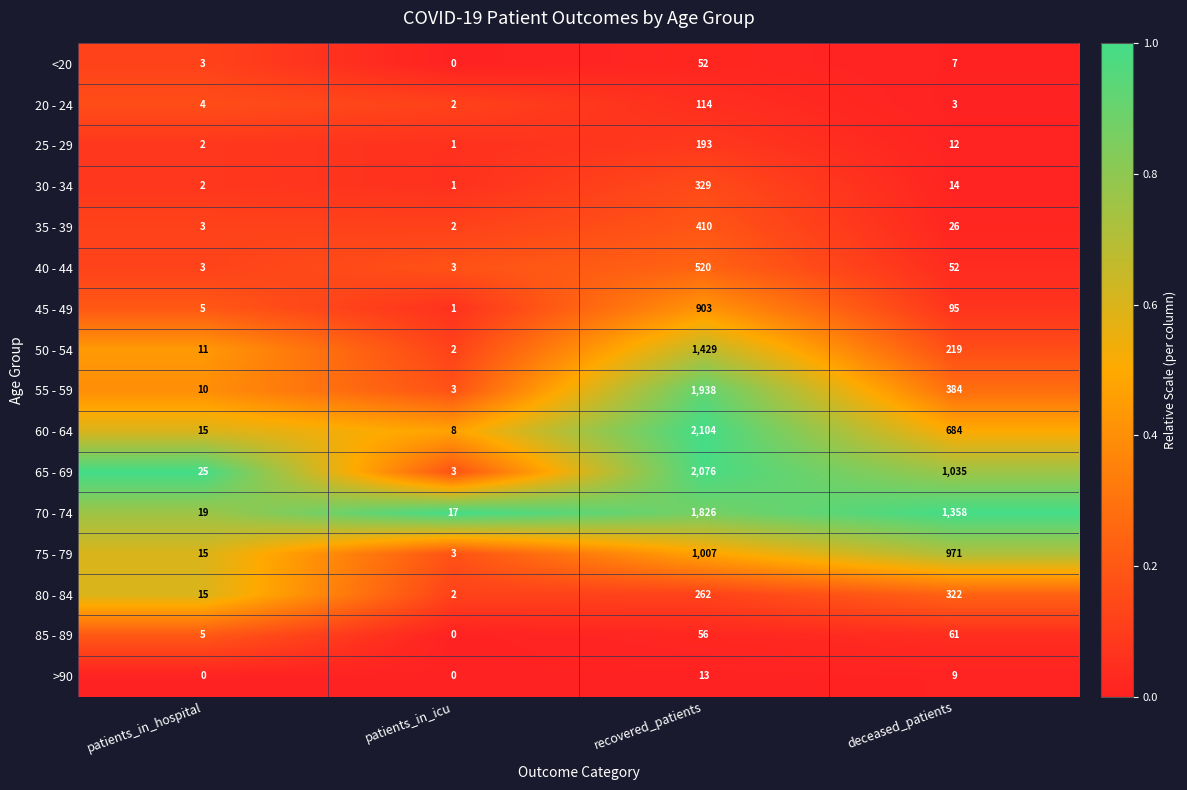

How many data points does each series have?

4